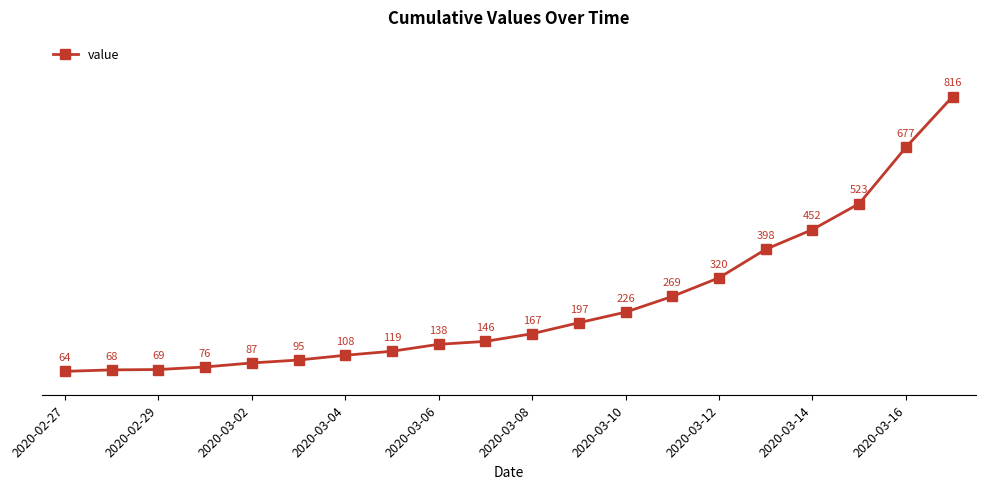

What is the value of the 5th point from the left?

87